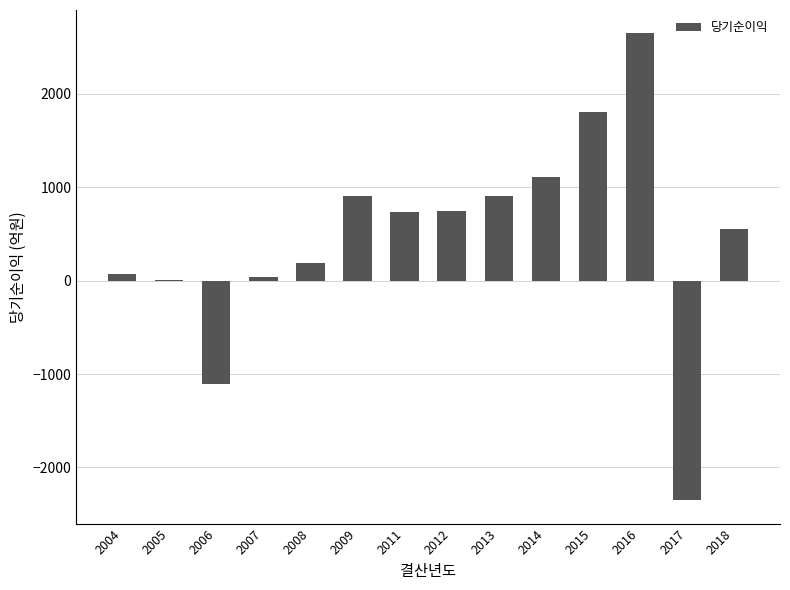

Is it true that the value at 2006 is -1695.5?

False